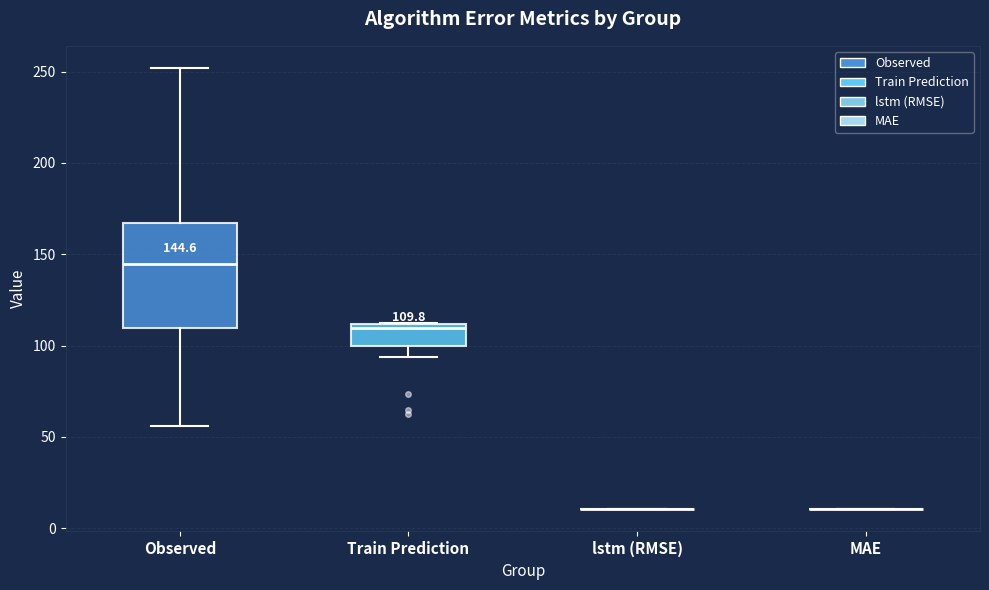

Which box is the tallest, from its lower edge to its upper edge?

Observed